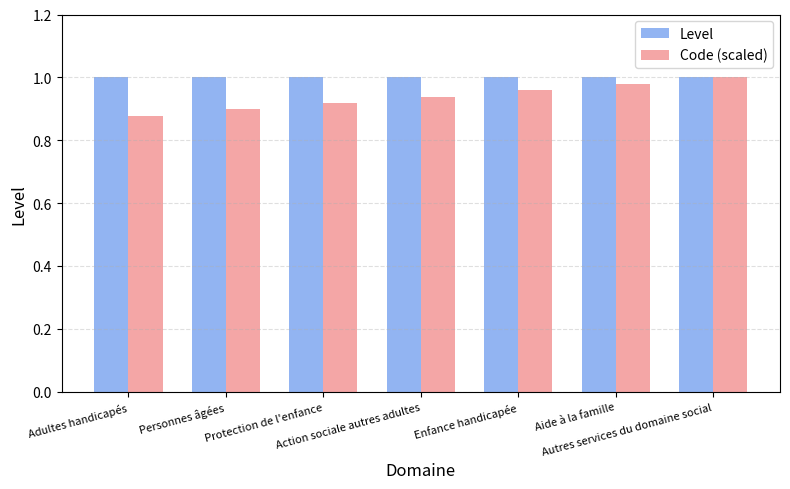

True or false: Code (scaled) has a value of 1.0 at Enfance handicapée.

True